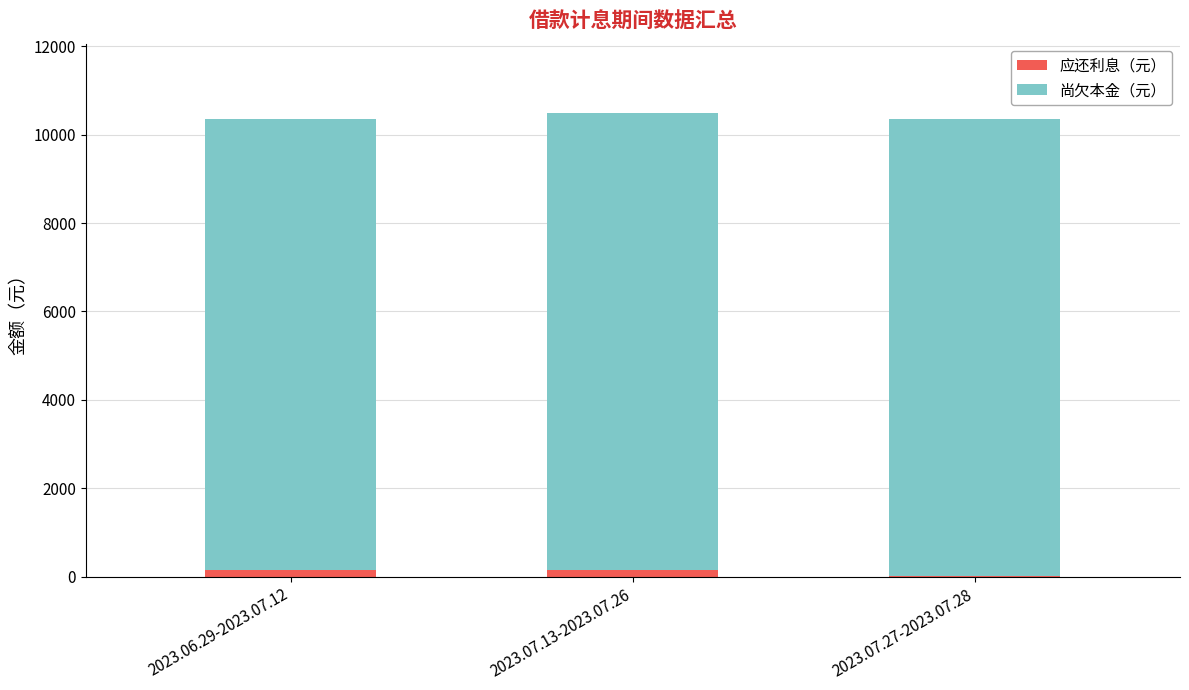

What value does the 应还利息（元） series have at 2023.06.29-2023.07.12?

140.6